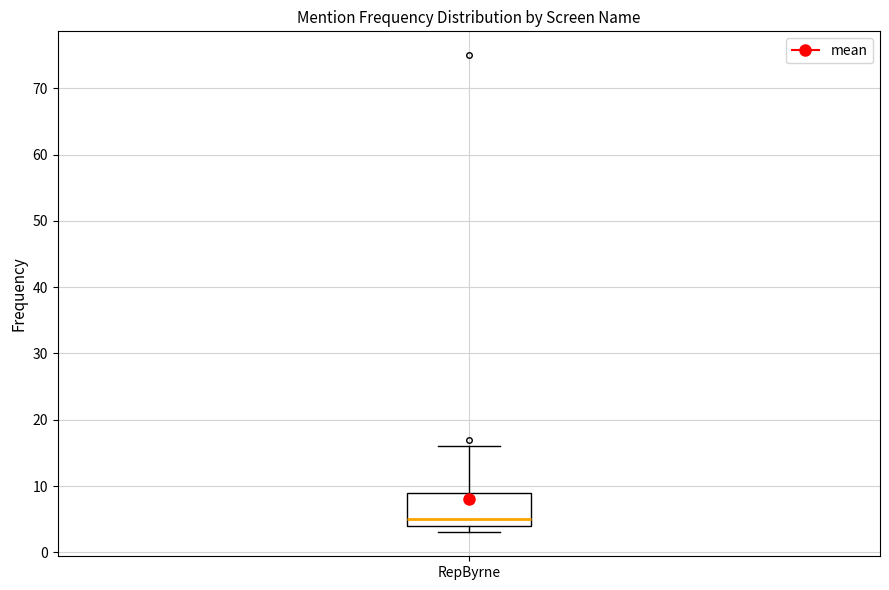

Transcribe this box plot: give where the median line is, the range the box spans, and where the two whiskers end, as read against the y-axis. The values are not printed on the chart, so give them approximately, as read against the axis.

median 5, box 4 to 9, whiskers 3 to 16